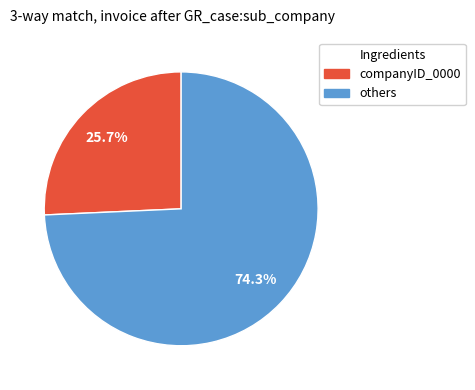

Does any single category account for the majority?

Yes